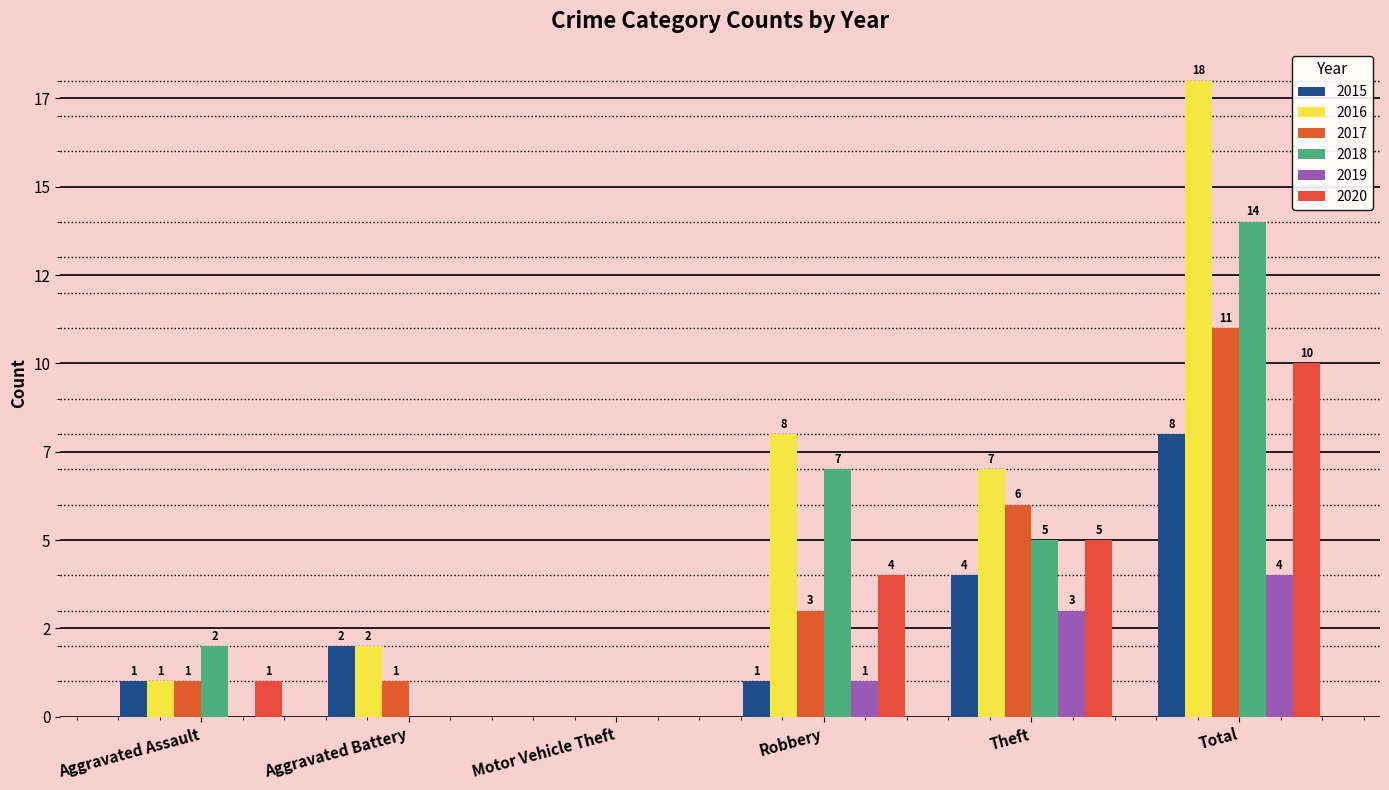

Are the bars horizontal?

No